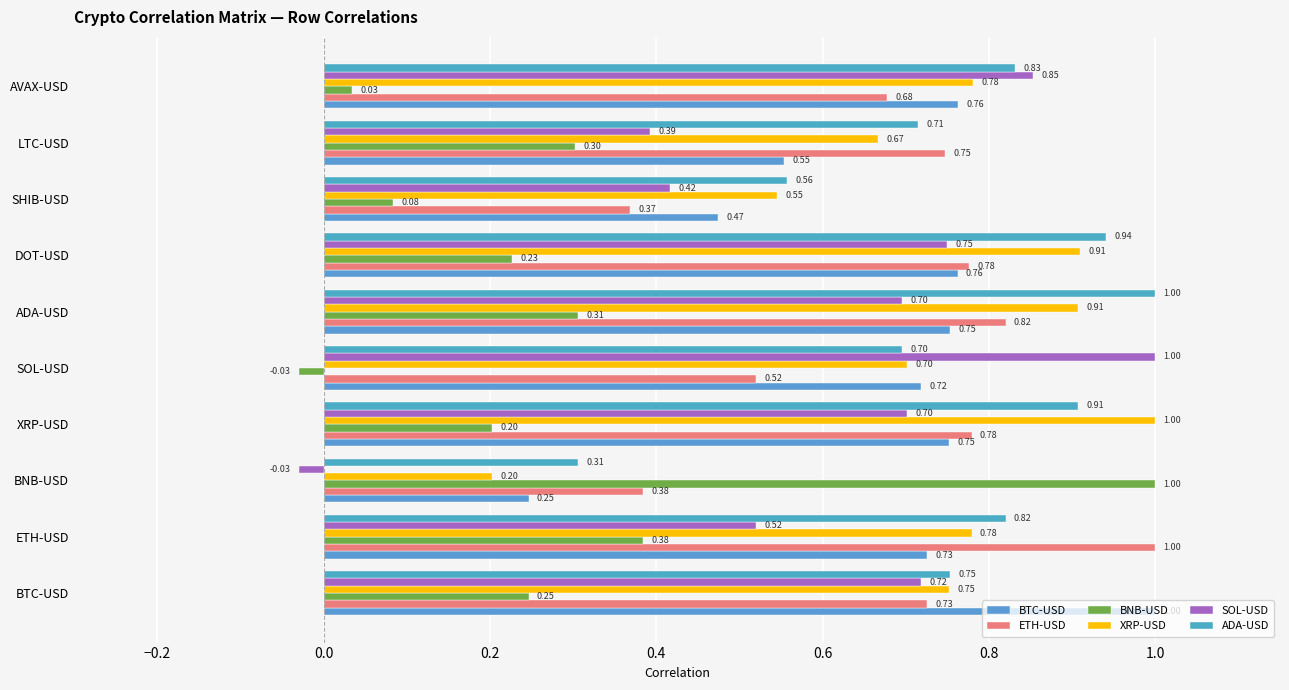

The value of ADA-USD at AVAX-USD is 0.5. True or false?

False